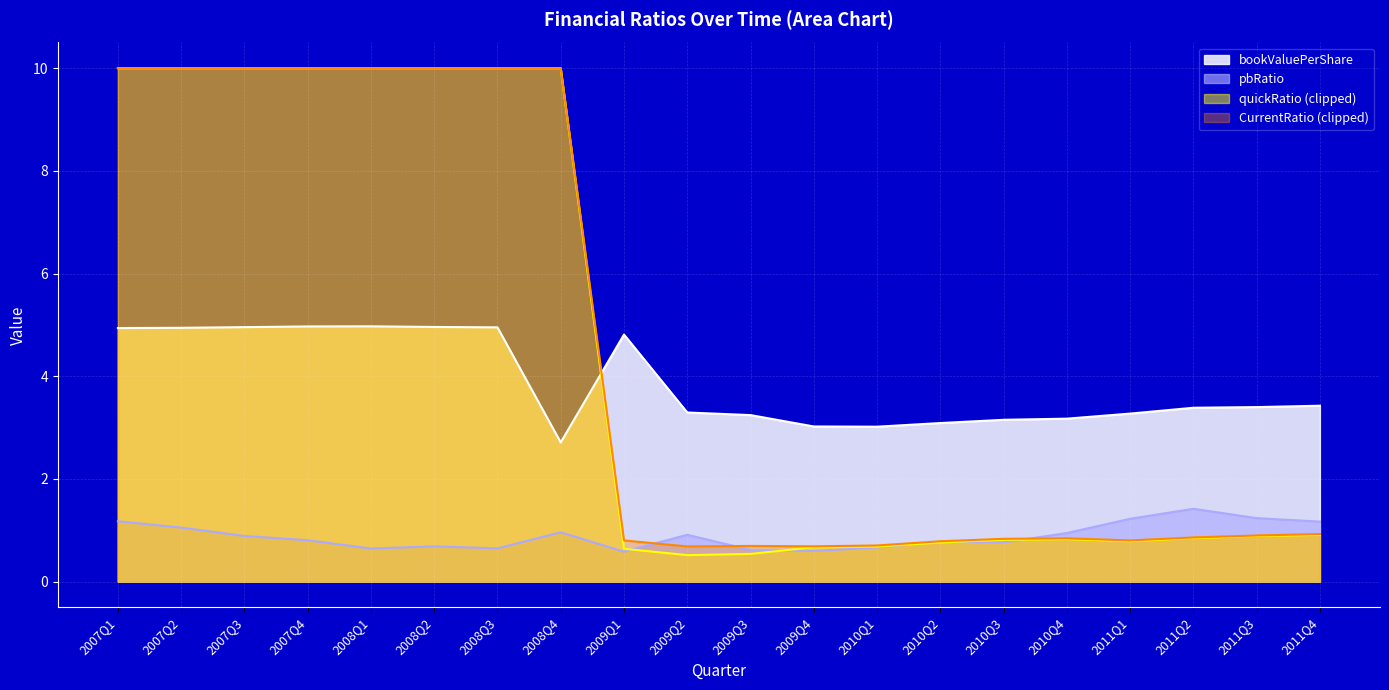

What is the greatest value displayed?

10.0